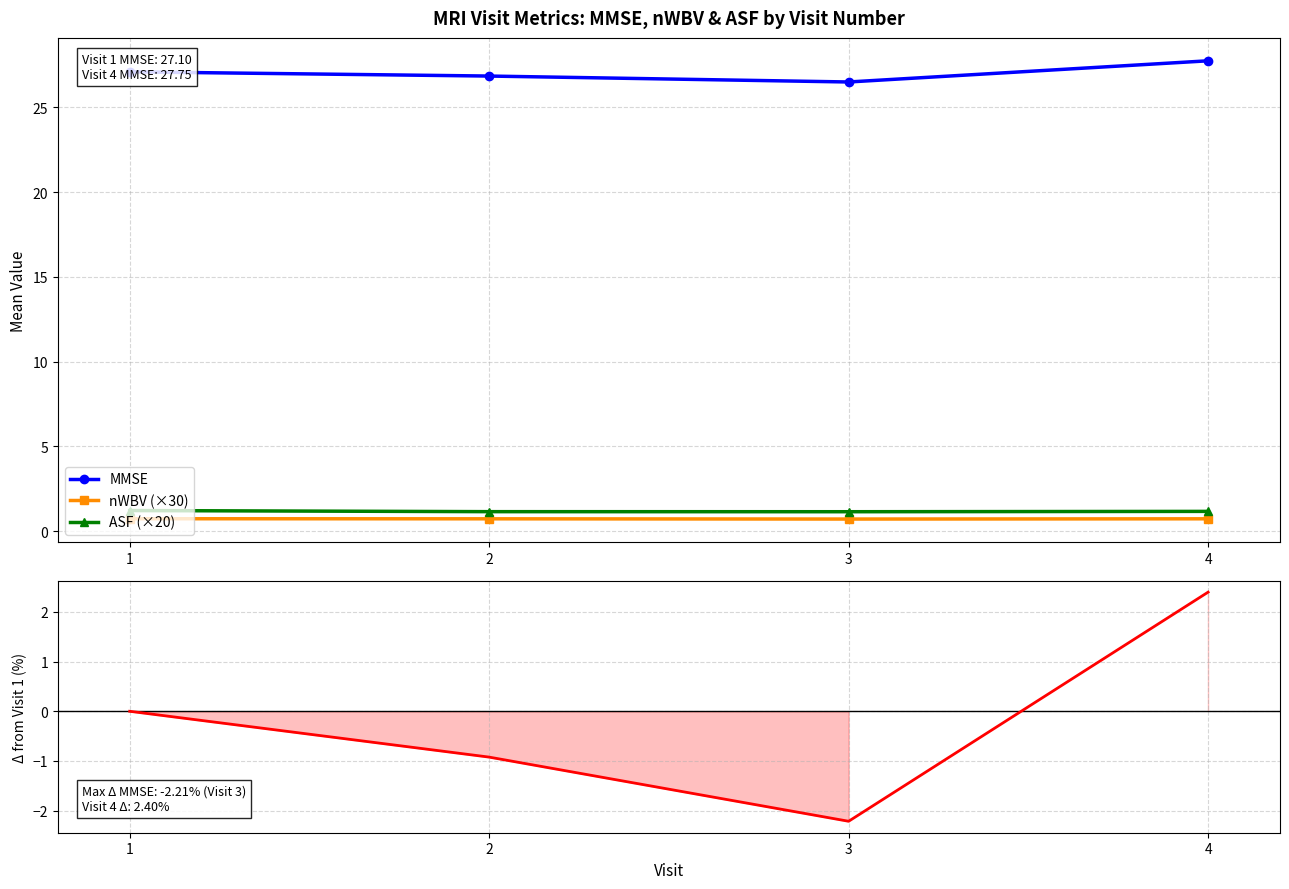

What is the difference between the second highest and minimum values in the MMSE % change series?

2.2